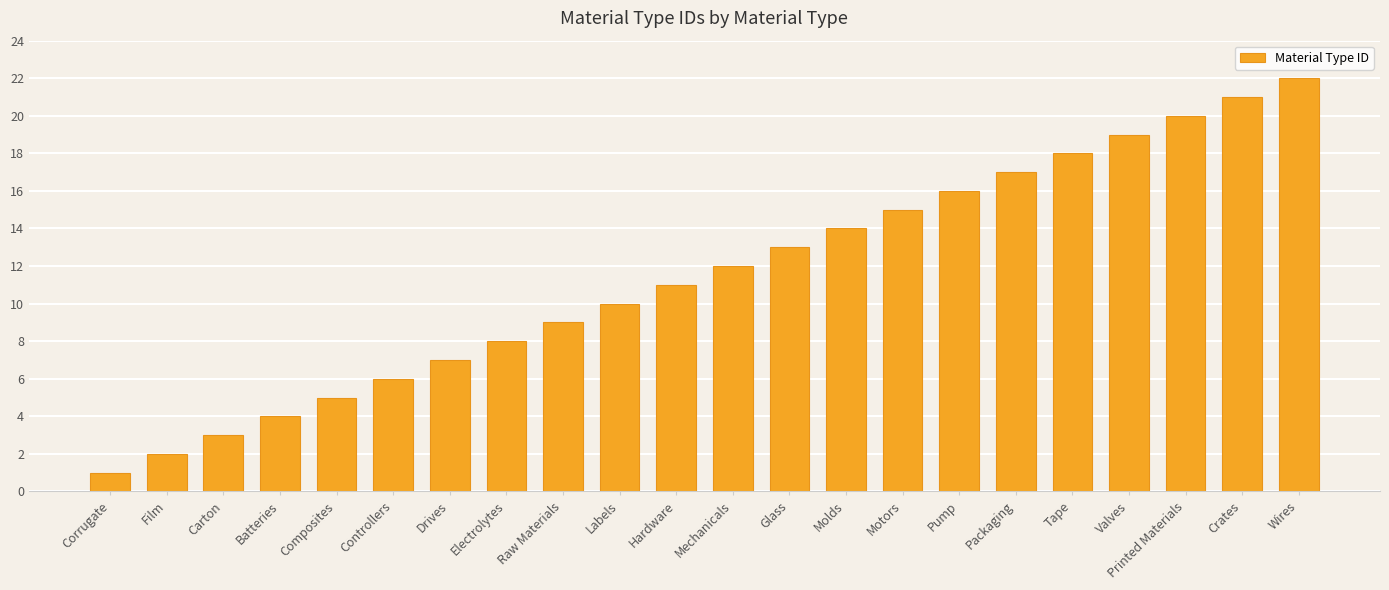

Reading right to left, extract all data points from this chart.

Wires=22	Crates=21	Printed Materials=20	Valves=19	Tape=18	Packaging=17	Pump=16	Motors=15	Molds=14	Glass=13	Mechanicals=12	Hardware=11	Labels=10	Raw Materials=9	Electrolytes=8	Drives=7	Controllers=6	Composites=5	Batteries=4	Carton=3	Film=2	Corrugate=1